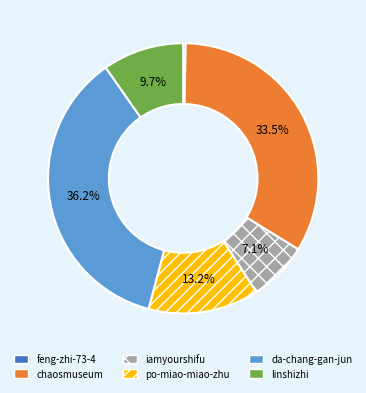

How many slices are in this pie chart?

6